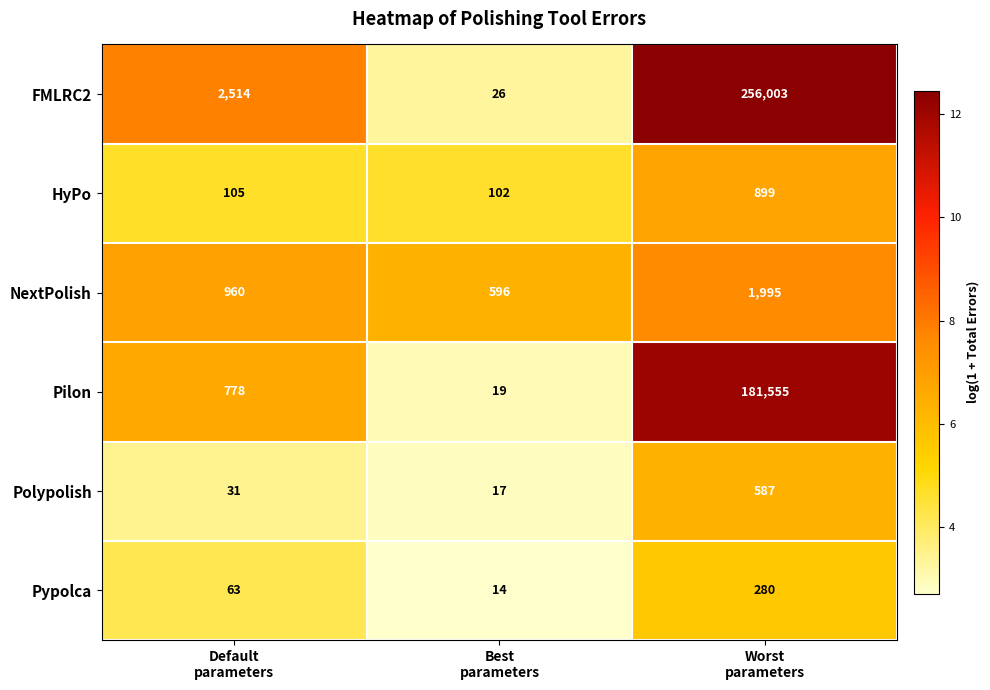

Between Default
parameters and Best
parameters, which series saw the biggest shift?

FMLRC2